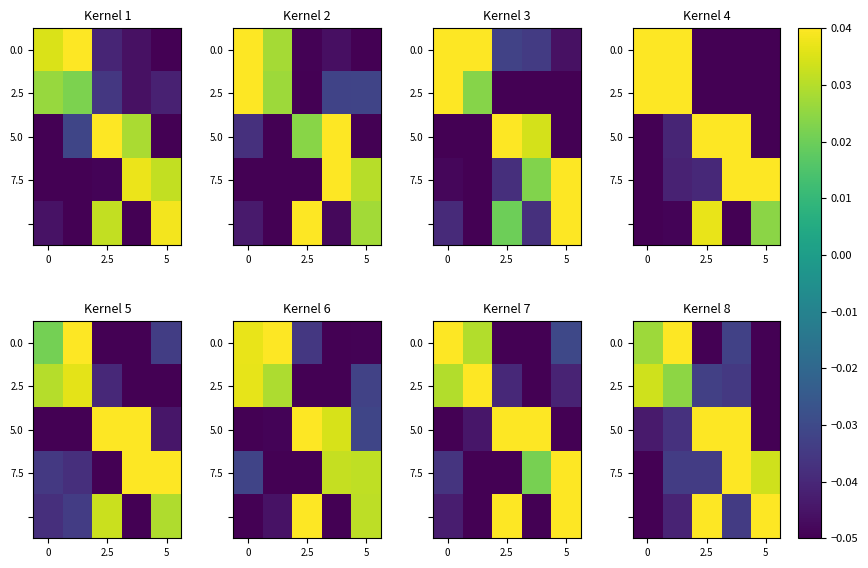

How many values in the 2.5 series exceed 0?

2